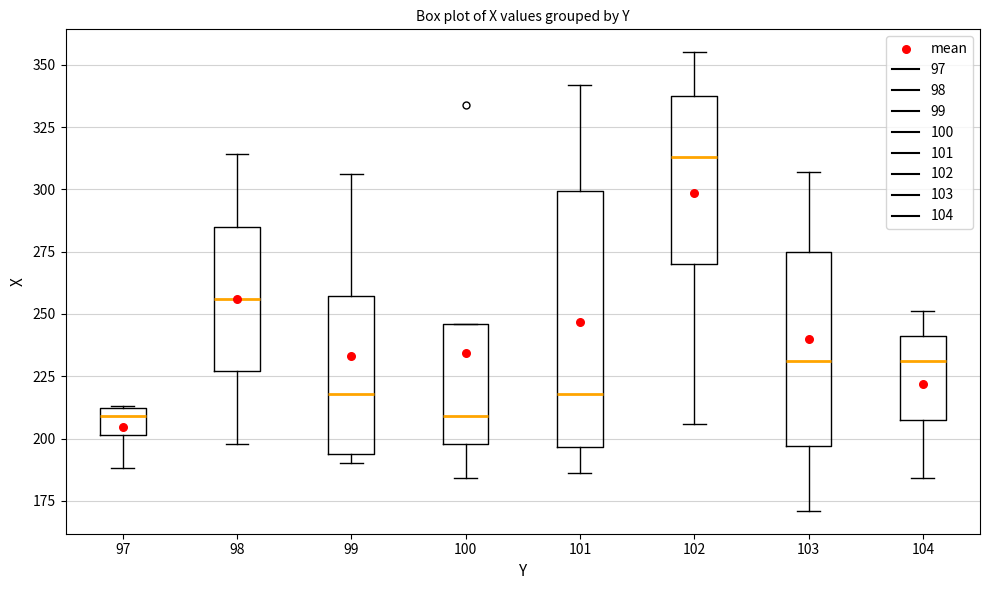

Reading left to right, transcribe this box plot: for each box, give where its median line is, the range the box spans, and where its two whiskers end, as read against the y-axis. The values are not printed on the chart, so give them approximately, as read against the axis.

97: median 210 (just below the box's upper edge), box 200 to 210, whiskers 190 to 215
98: median 255, box 225 to 285, whiskers 200 to 315
99: median 220, box 195 to 255, whiskers 190 to 305
100: median 210, box 200 to 245, whiskers 185 to 245
101: median 220, box 195 to 300, whiskers 185 to 340
102: median 315, box 270 to 340, whiskers 205 to 355
103: median 230, box 195 to 275, whiskers 170 to 305
104: median 230, box 210 to 240, whiskers 185 to 250